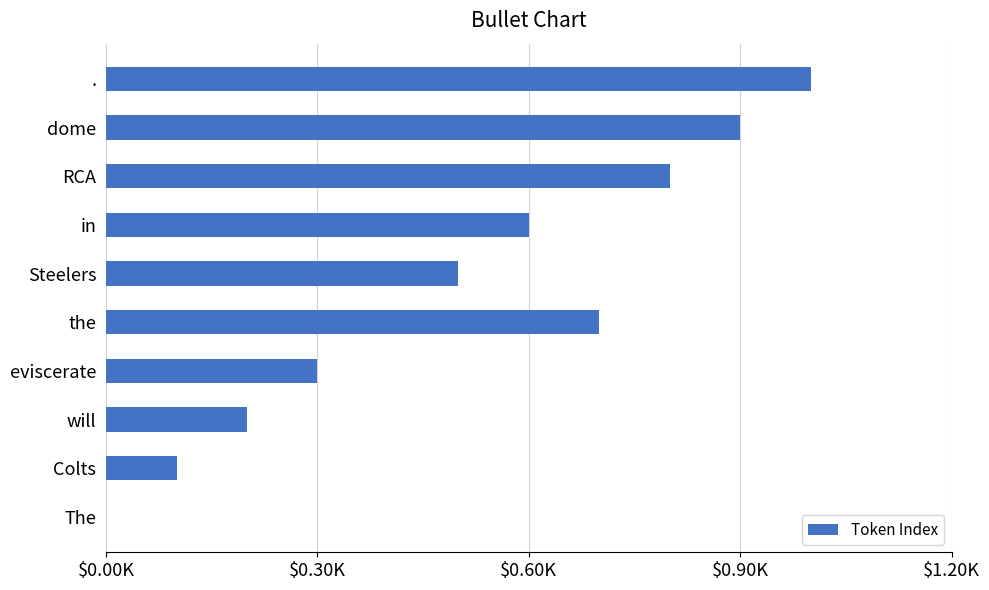

What is the maximum value shown in the chart?

10